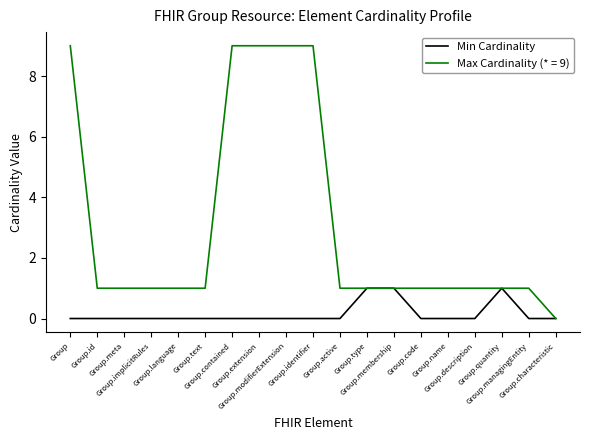

List the series in order of their overall mean, lowest first.

Min Cardinality, Max Cardinality (* = 9)